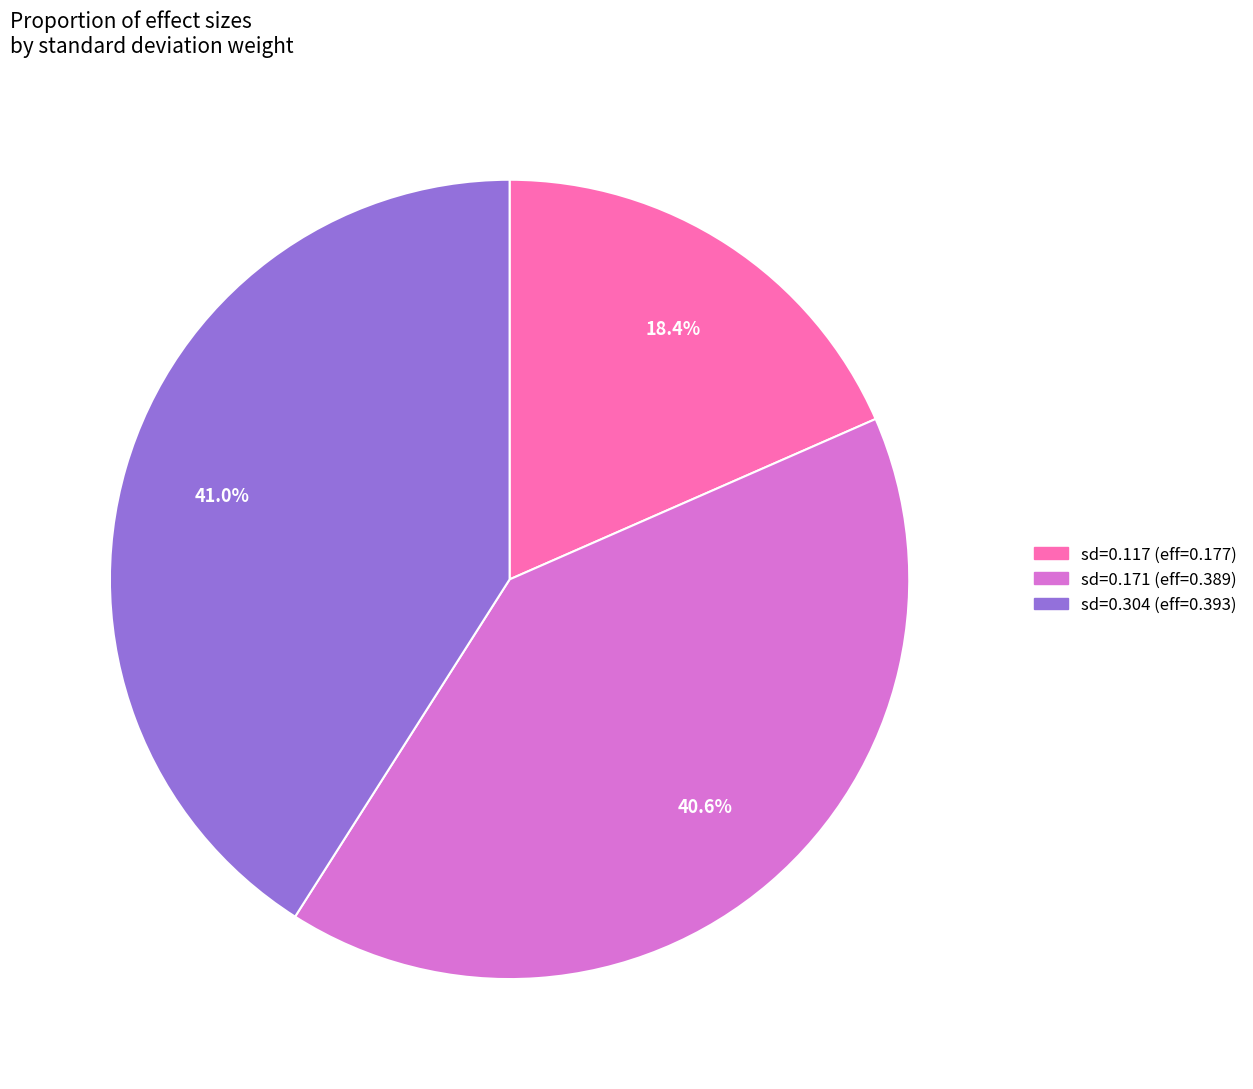

Is there any slice that represents more than half of the pie?

No